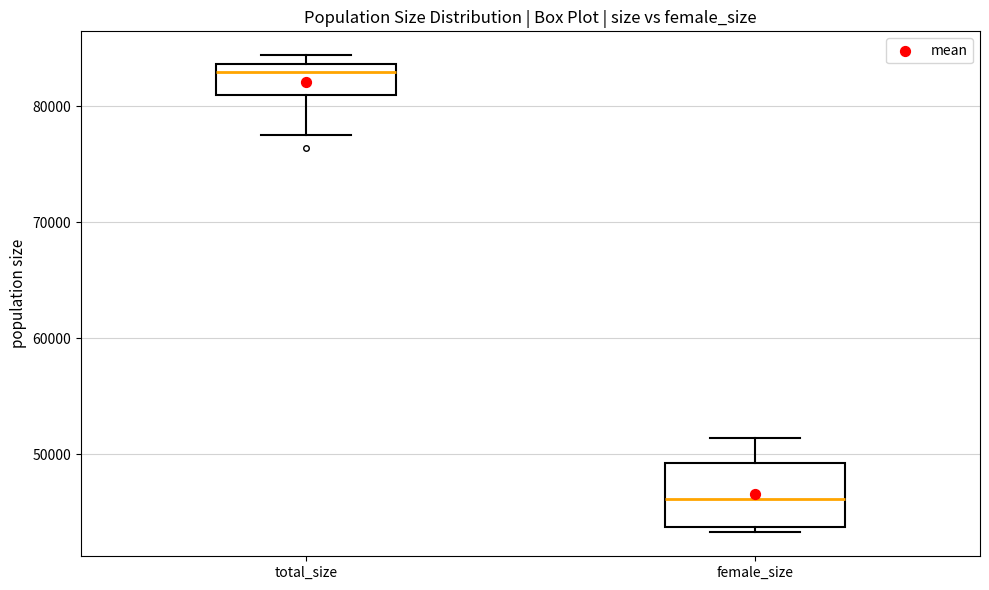

Comparing the boxes themselves (not the whiskers), which one is the tallest?

female_size